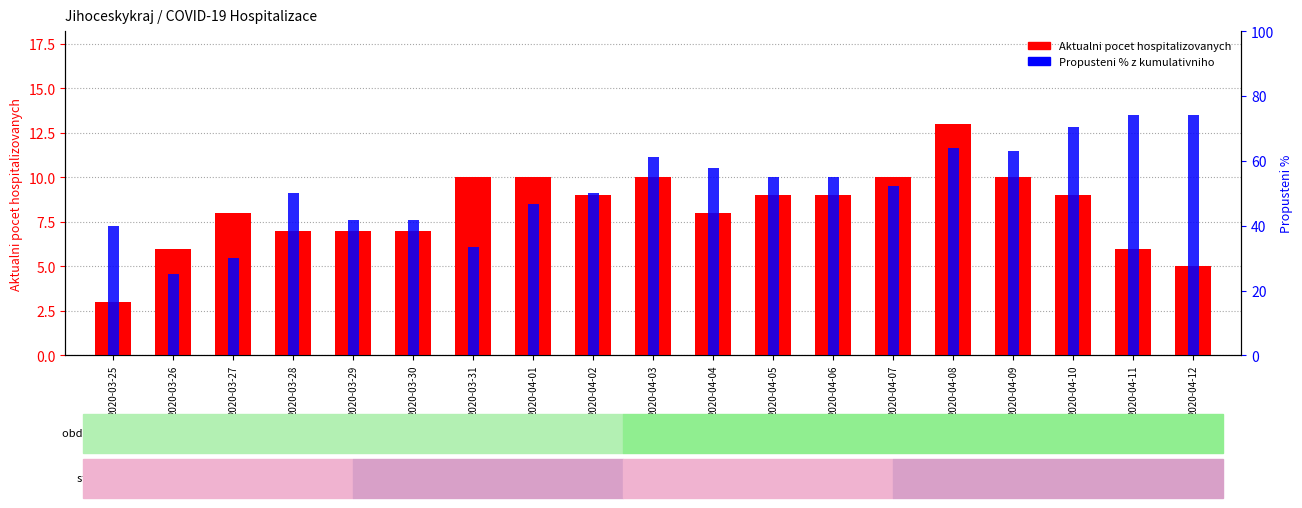

Rank the categories by Aktualni pocet hospitalizovanych value from highest to lowest.

2020-04-08, 2020-03-31, 2020-04-01, 2020-04-03, 2020-04-07, 2020-04-09, 2020-04-02, 2020-04-05, 2020-04-06, 2020-04-10, 2020-03-27, 2020-04-04, 2020-03-28, 2020-03-29, 2020-03-30, 2020-03-26, 2020-04-11, 2020-04-12, 2020-03-25